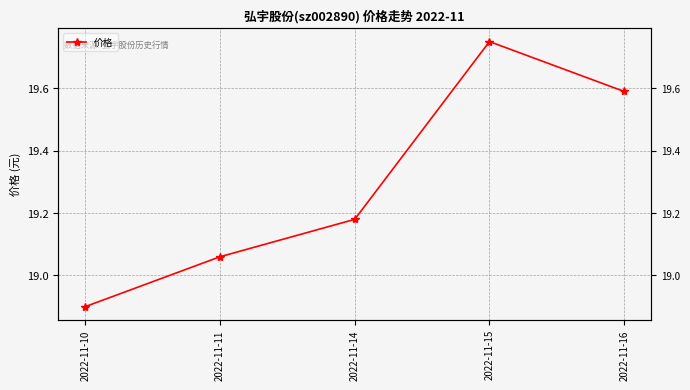

Approximately how many times larger is the value at 2022-11-14 compared to 2022-11-16?

1.0